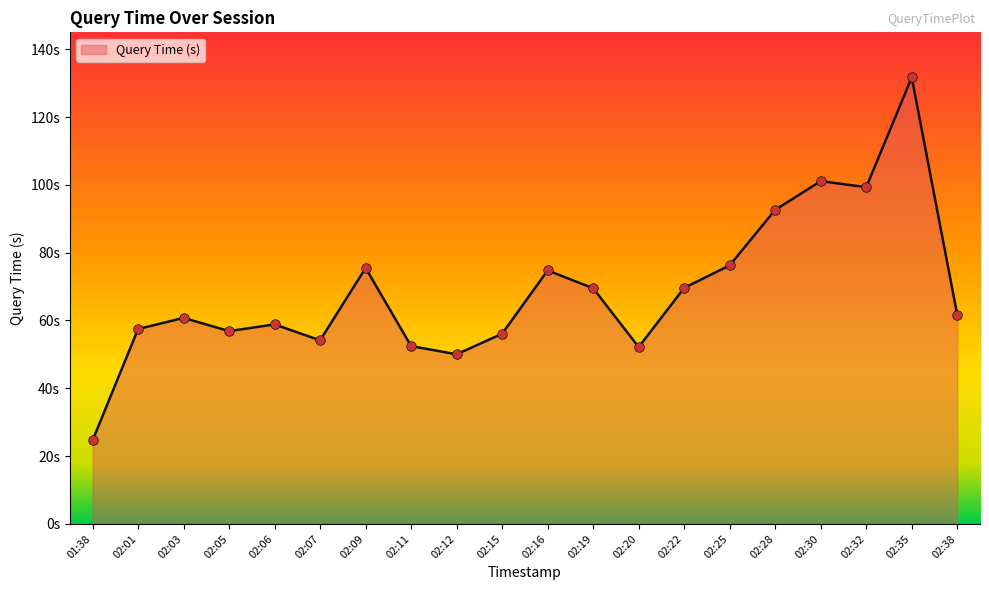

Between 02:06 and 02:12, which is larger?

02:06